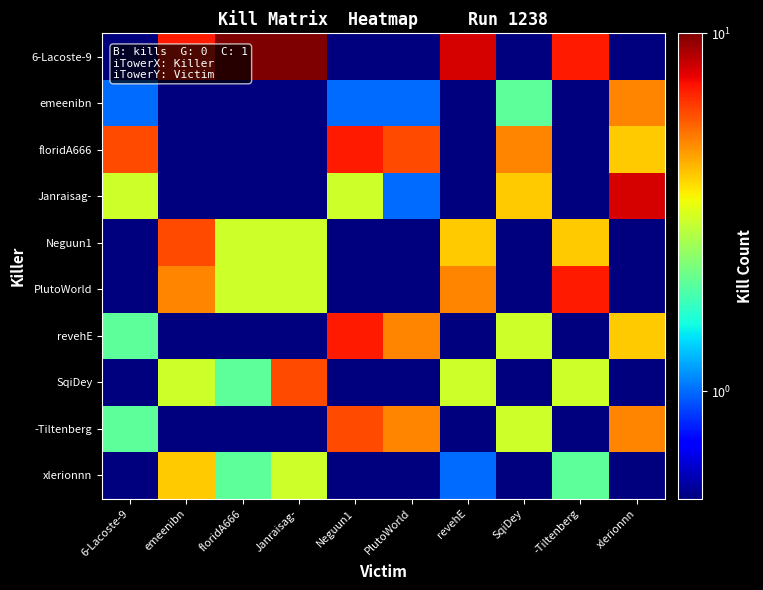

Reading left to right, transcribe all the data shown in this chart.

6-Lacoste-9: 6-Lacoste-9=0.5	emeenibn=7.0	floridA666=10.0	Janraisag-=10.0	Neguun1=0.5	PlutoWorld=0.5	revehE=8.0	SqiDey=0.5	-Tiltenberg=7.0	xlerionnn=0.5
emeenibn: 6-Lacoste-9=1.0	emeenibn=0.5	floridA666=0.5	Janraisag-=0.5	Neguun1=1.0	PlutoWorld=1.0	revehE=0.5	SqiDey=2.0	-Tiltenberg=0.5	xlerionnn=5.0
floridA666: 6-Lacoste-9=6.0	emeenibn=0.5	floridA666=0.5	Janraisag-=0.5	Neguun1=7.0	PlutoWorld=6.0	revehE=0.5	SqiDey=5.0	-Tiltenberg=0.5	xlerionnn=4.0
Janraisag-: 6-Lacoste-9=3.0	emeenibn=0.5	floridA666=0.5	Janraisag-=0.5	Neguun1=3.0	PlutoWorld=1.0	revehE=0.5	SqiDey=4.0	-Tiltenberg=0.5	xlerionnn=8.0
Neguun1: 6-Lacoste-9=0.5	emeenibn=6.0	floridA666=3.0	Janraisag-=3.0	Neguun1=0.5	PlutoWorld=0.5	revehE=4.0	SqiDey=0.5	-Tiltenberg=4.0	xlerionnn=0.5
PlutoWorld: 6-Lacoste-9=0.5	emeenibn=5.0	floridA666=3.0	Janraisag-=3.0	Neguun1=0.5	PlutoWorld=0.5	revehE=5.0	SqiDey=0.5	-Tiltenberg=7.0	xlerionnn=0.5
revehE: 6-Lacoste-9=2.0	emeenibn=0.5	floridA666=0.5	Janraisag-=0.5	Neguun1=7.0	PlutoWorld=5.0	revehE=0.5	SqiDey=3.0	-Tiltenberg=0.5	xlerionnn=4.0
SqiDey: 6-Lacoste-9=0.5	emeenibn=3.0	floridA666=2.0	Janraisag-=6.0	Neguun1=0.5	PlutoWorld=0.5	revehE=3.0	SqiDey=0.5	-Tiltenberg=3.0	xlerionnn=0.5
-Tiltenberg: 6-Lacoste-9=2.0	emeenibn=0.5	floridA666=0.5	Janraisag-=0.5	Neguun1=6.0	PlutoWorld=5.0	revehE=0.5	SqiDey=3.0	-Tiltenberg=0.5	xlerionnn=5.0
xlerionnn: 6-Lacoste-9=0.5	emeenibn=4.0	floridA666=2.0	Janraisag-=3.0	Neguun1=0.5	PlutoWorld=0.5	revehE=1.0	SqiDey=0.5	-Tiltenberg=2.0	xlerionnn=0.5